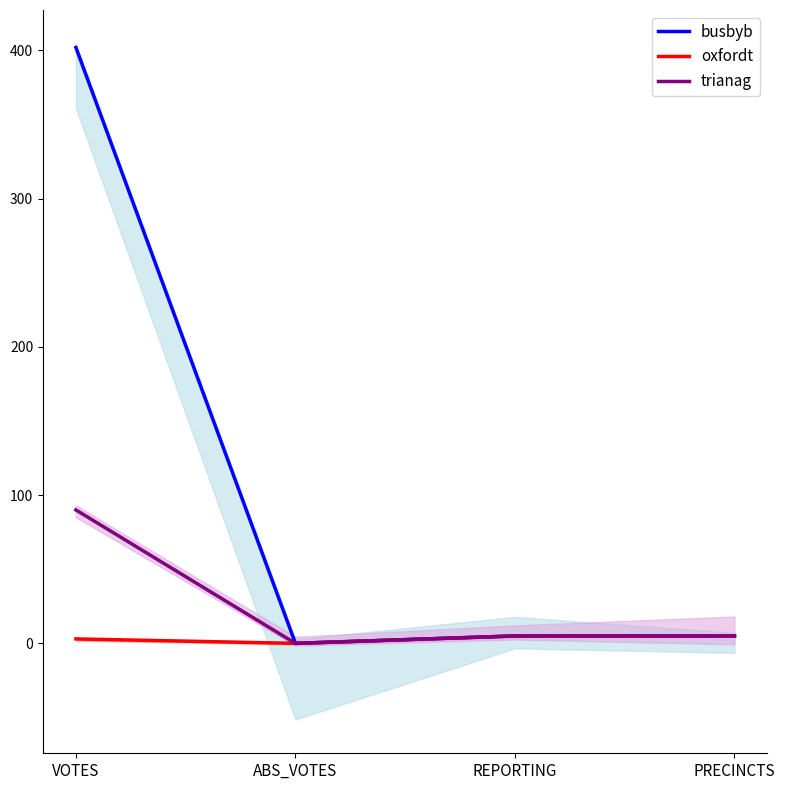

Is it true that oxfordt equals 3 at VOTES?

True